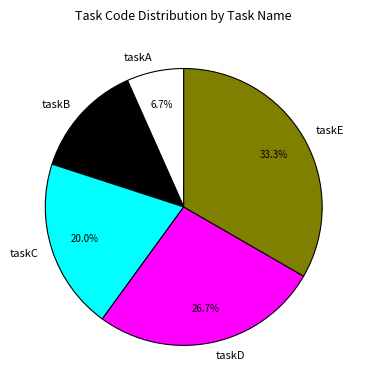

Is there any slice that represents more than half of the pie?

No